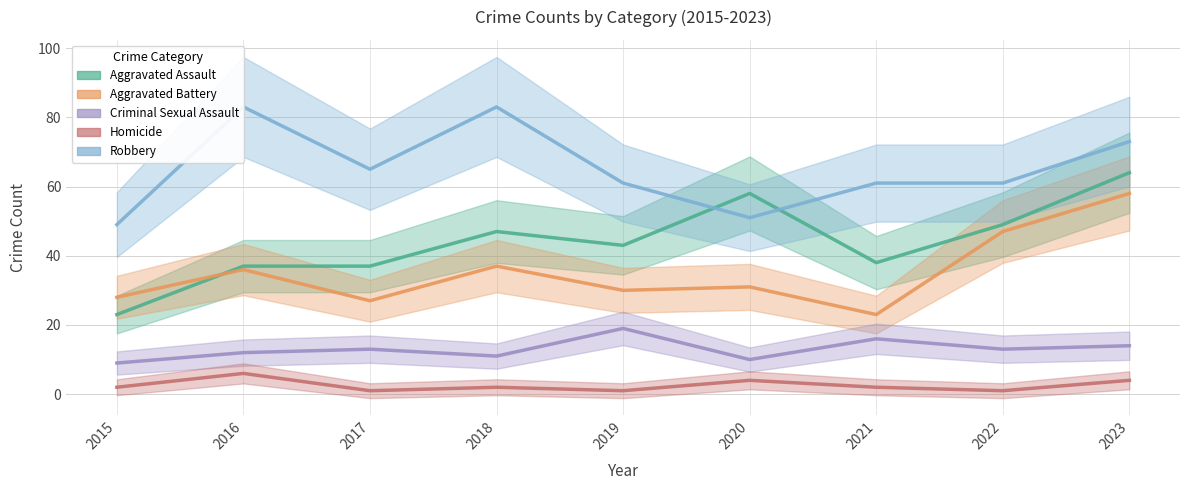

How many lines are shown in the chart?

5